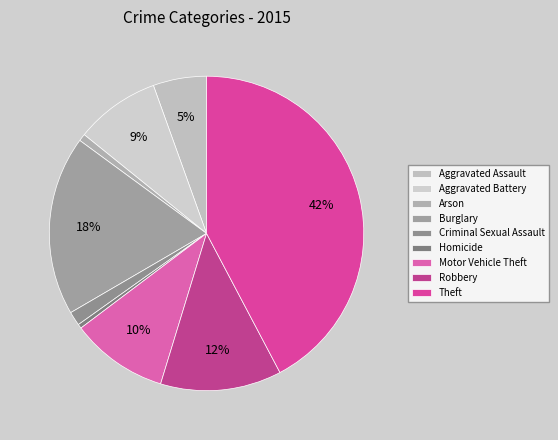

Which slice is the smallest?

Homicide